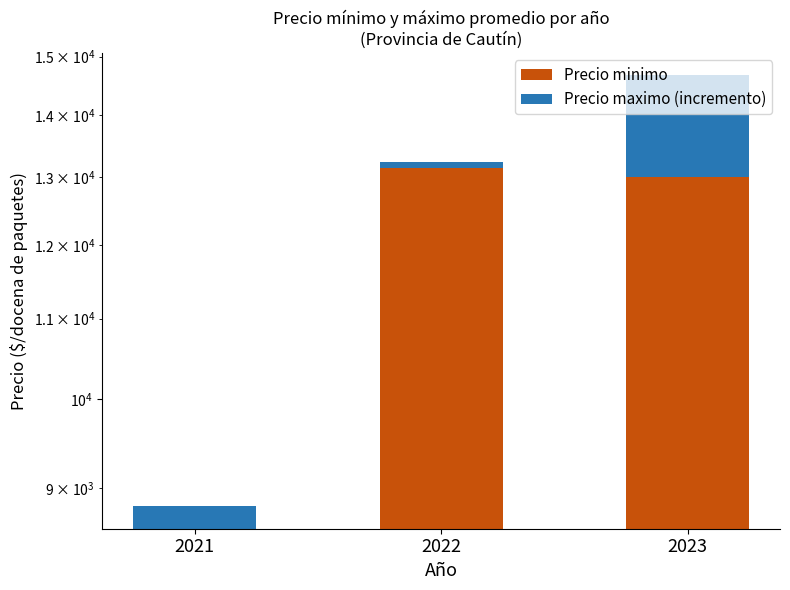

How many data points in Precio minimo are less than 13000?

1